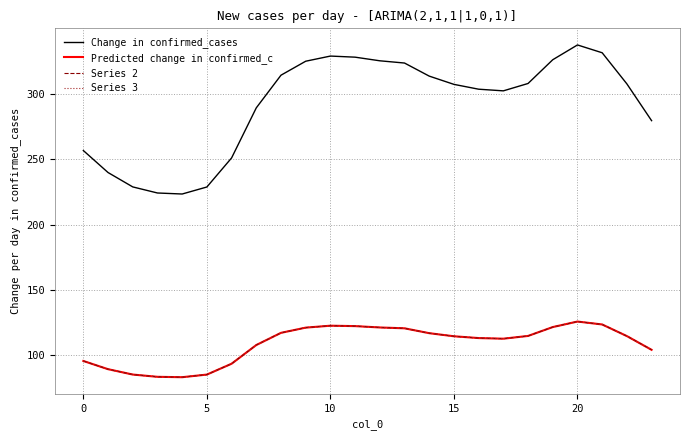

How many interior local peaks does the Predicted change in confirmed_c series have?

2